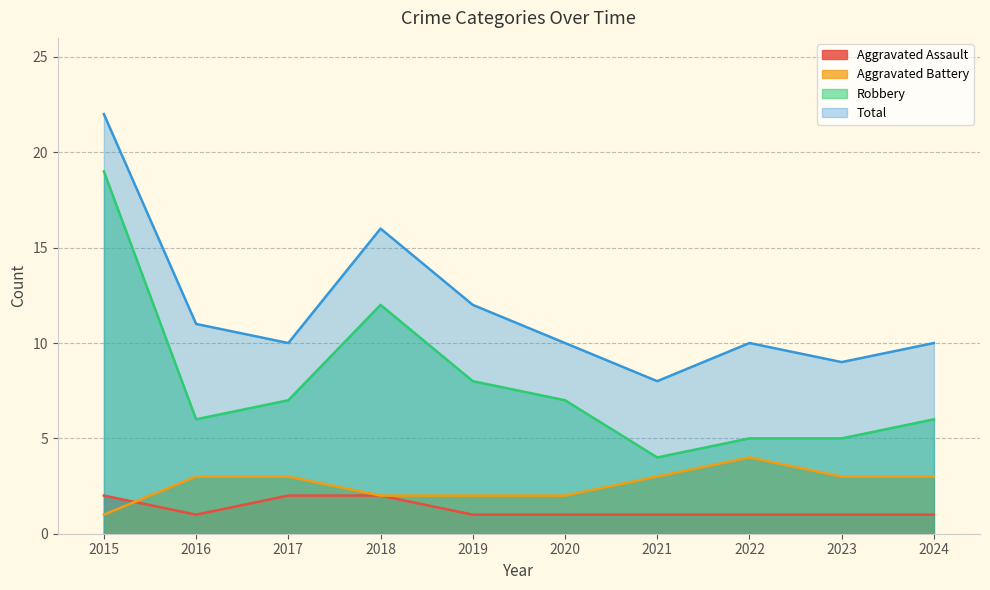

Rank the series by their maximum value, from lowest to highest.

Aggravated Assault, Aggravated Battery, Robbery, Total